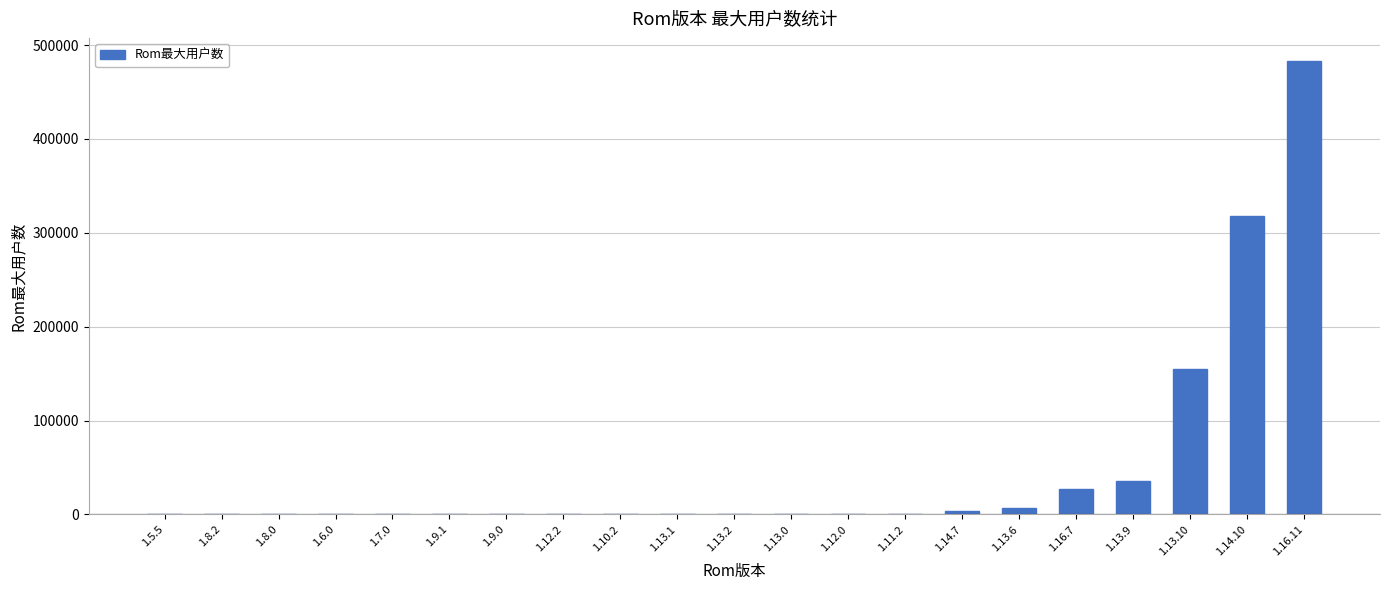

What is the difference between the values at 1.13.2 and 1.13.10?

154639